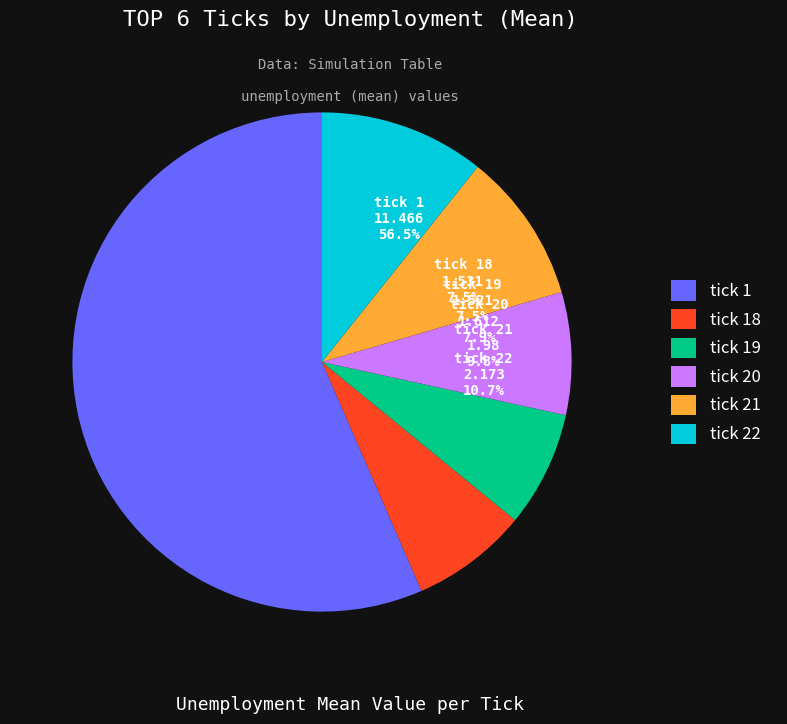

What is the smallest slice in the pie chart?

tick 19